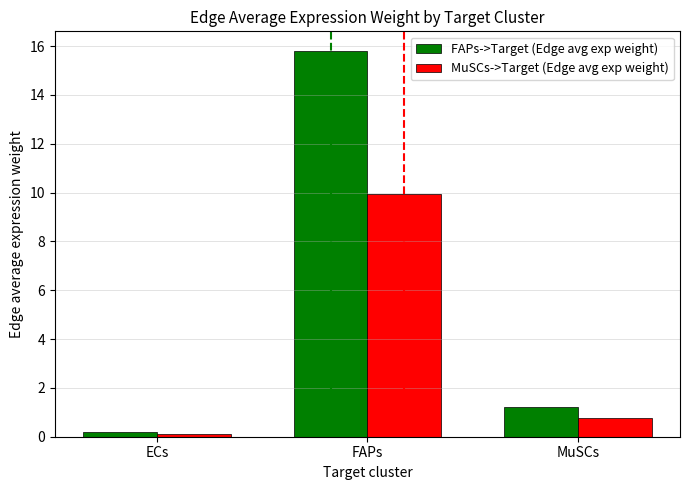

What is the value of the FAPs->Target (Edge avg exp weight) bar at the 1st from the left?

0.2